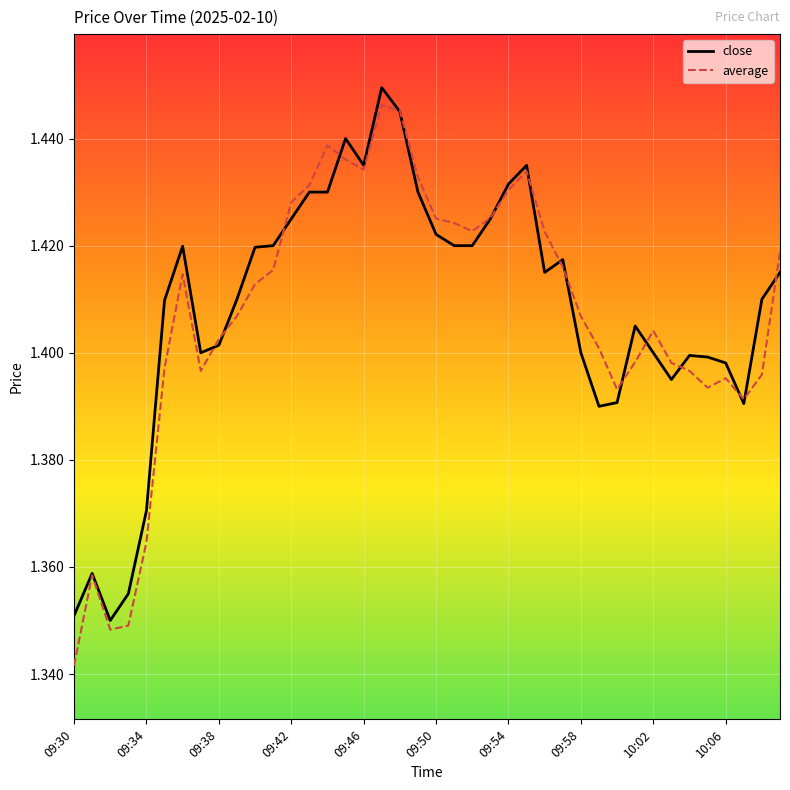

Count the number of categories in the chart.

40